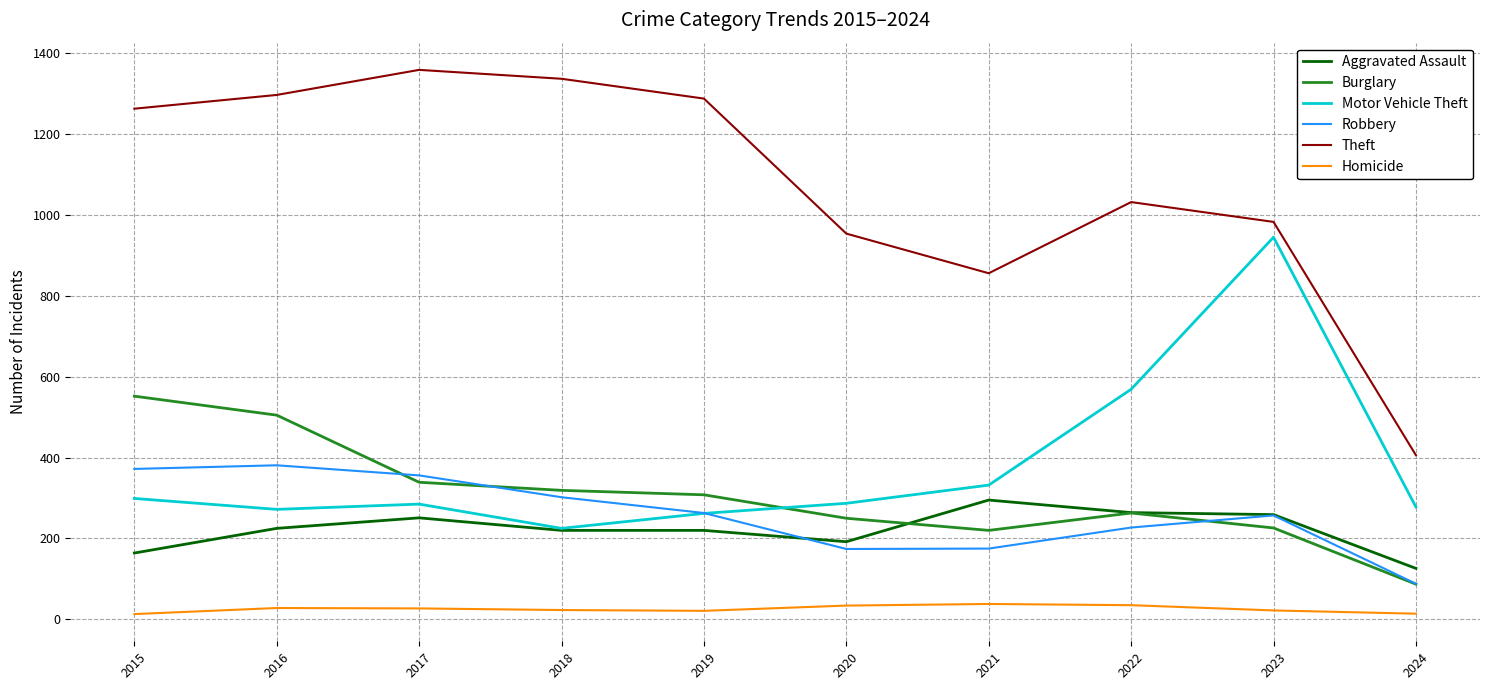

Which category has the highest value in the Burglary series?

2015